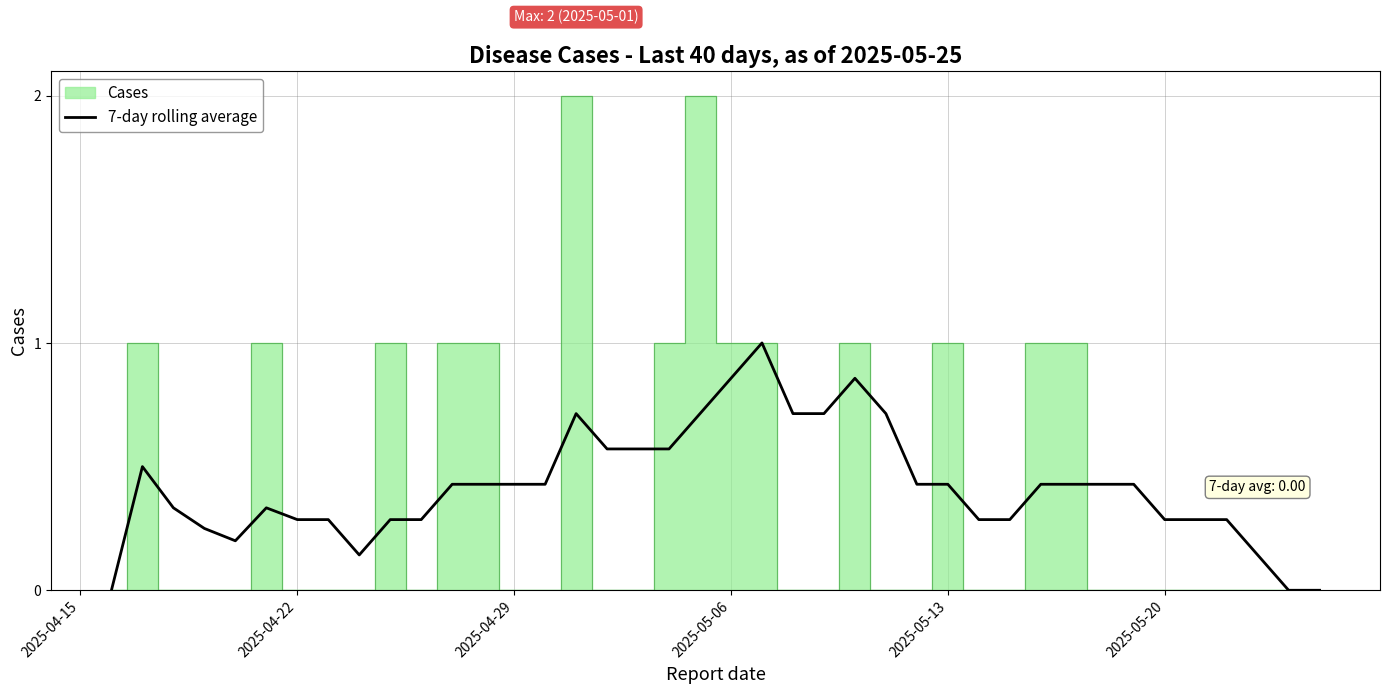

Reading left to right, transcribe all the data shown in this chart.

0.0	0.5	0.3	0.2	0.2	0.3	0.3	0.3	0.1	0.3	0.3	0.4	0.4	0.4	0.4	0.7	0.6	0.6	0.6	0.7	0.9	1.0	0.7	0.7	0.9	0.7	0.4	0.4	0.3	0.3	0.4	0.4	0.4	0.4	0.3	0.3	0.3	0.1	0.0	0.0